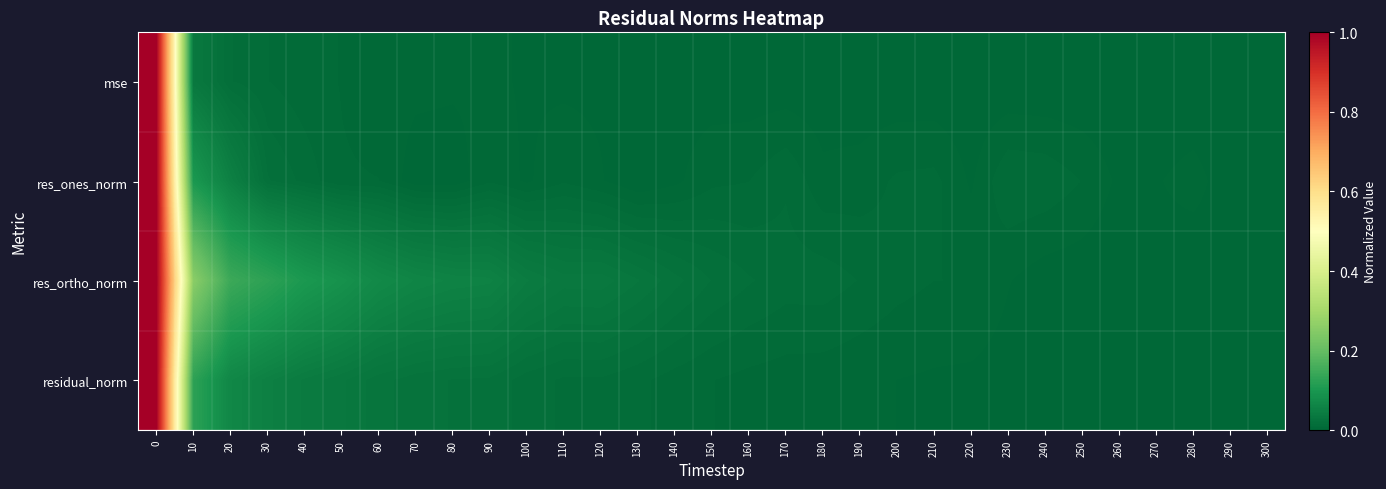

What is the maximum value shown in the chart?

1.0